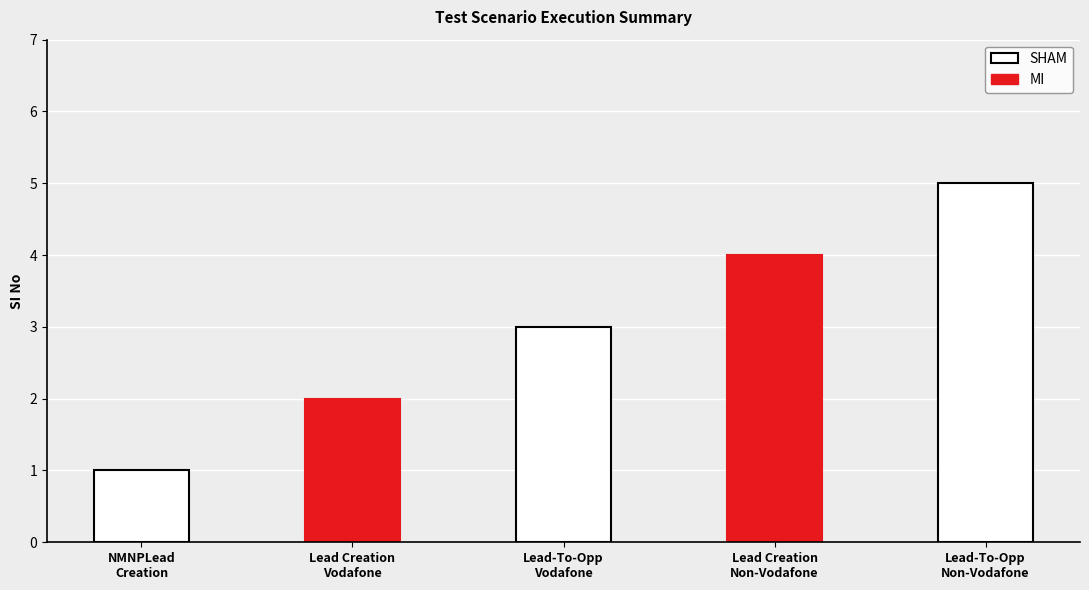

List the labels in order of value, largest first.

Lead-To-Opp
Non-Vodafone, Lead Creation
Non-Vodafone, Lead-To-Opp
Vodafone, Lead Creation
Vodafone, NMNPLead
Creation